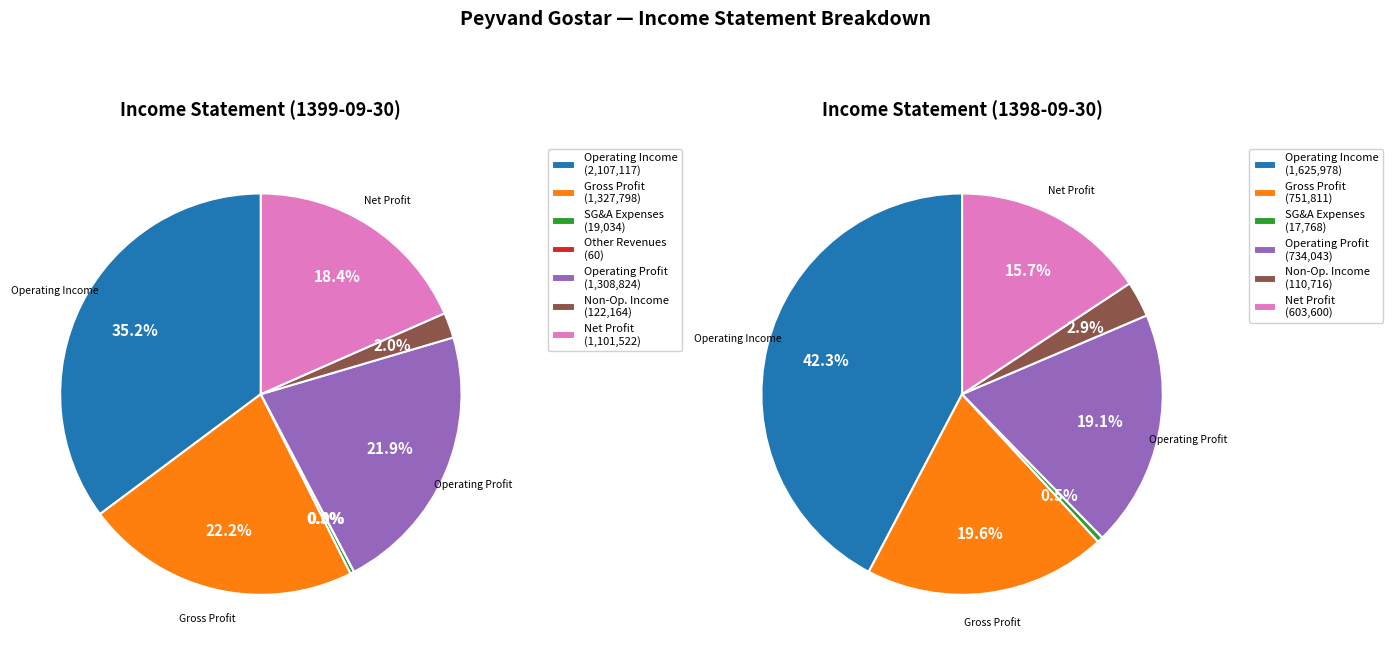

Does any single category account for the majority?

No